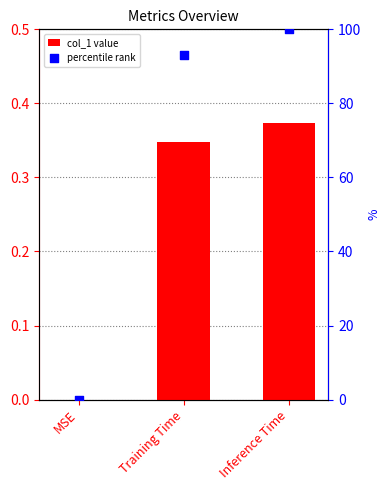

Is the value of percentile at Inference Time greater than the value of col_1 at Inference Time?

Yes